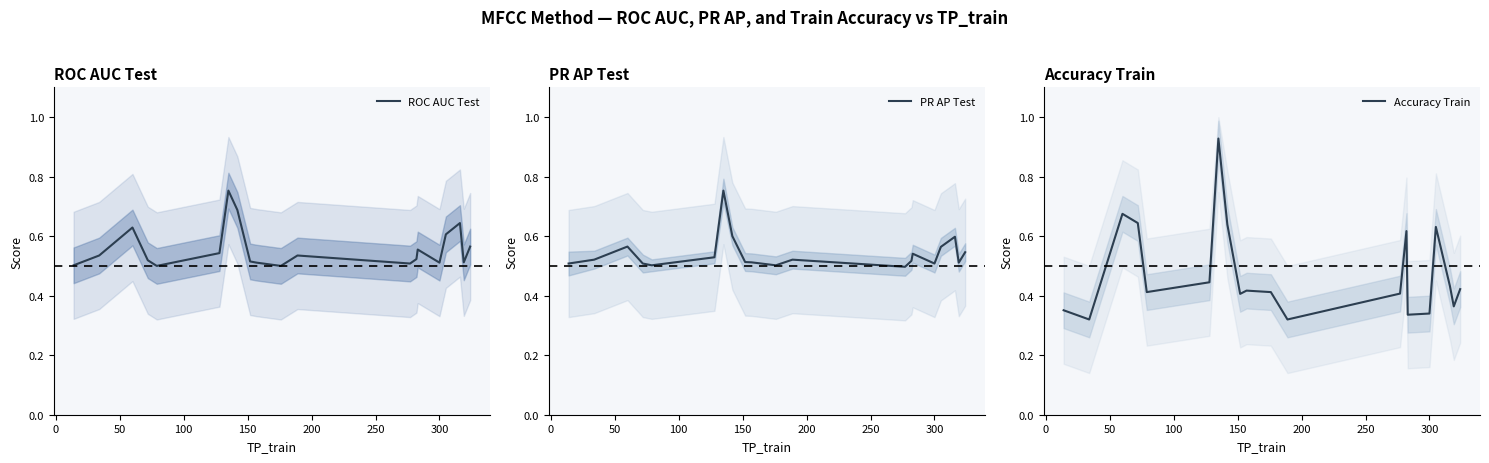

Between which two adjacent categories do Accuracy Train and PR AP Test first intersect?

0 and 50